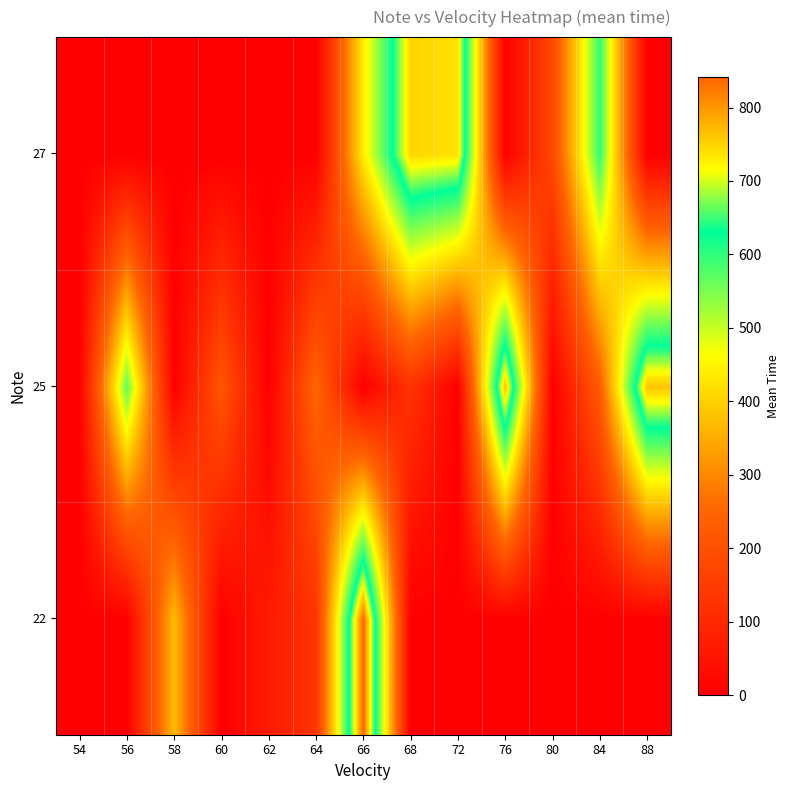

At how many categories does at least one series exceed 75?

11